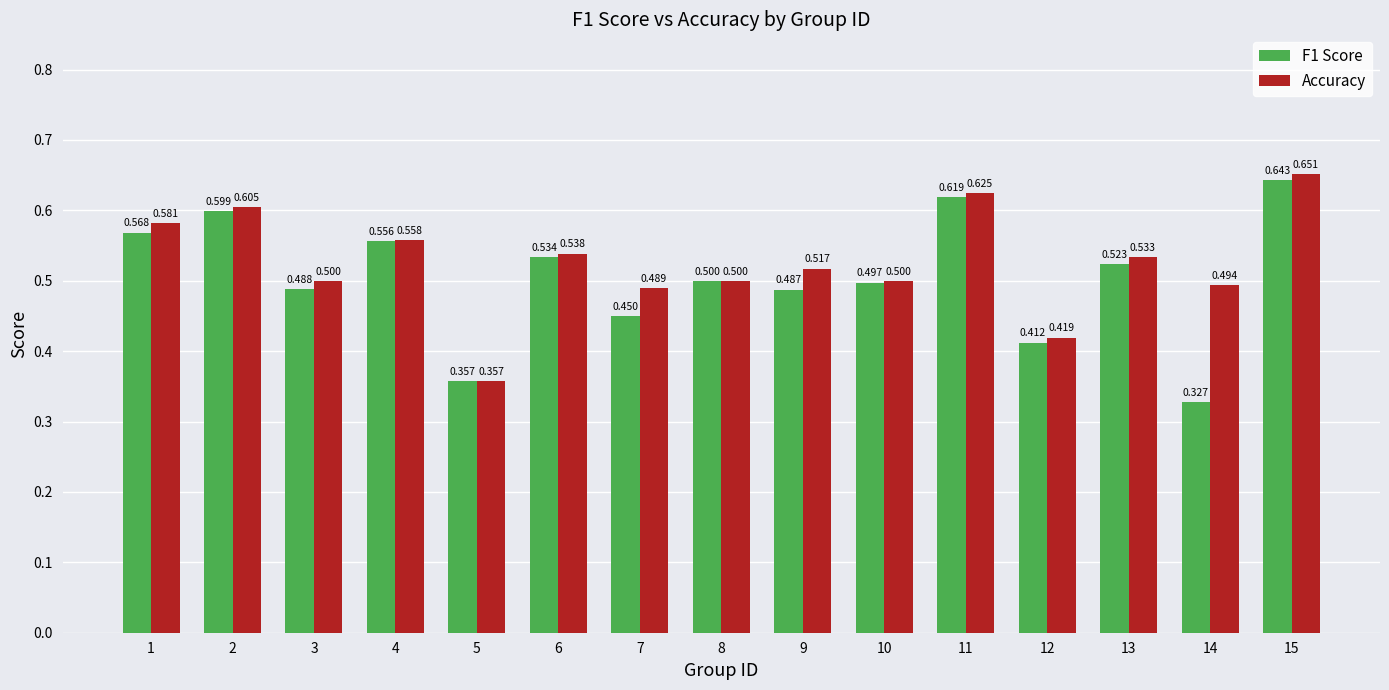

The Accuracy series shows 0.2 at 15. True or false?

False